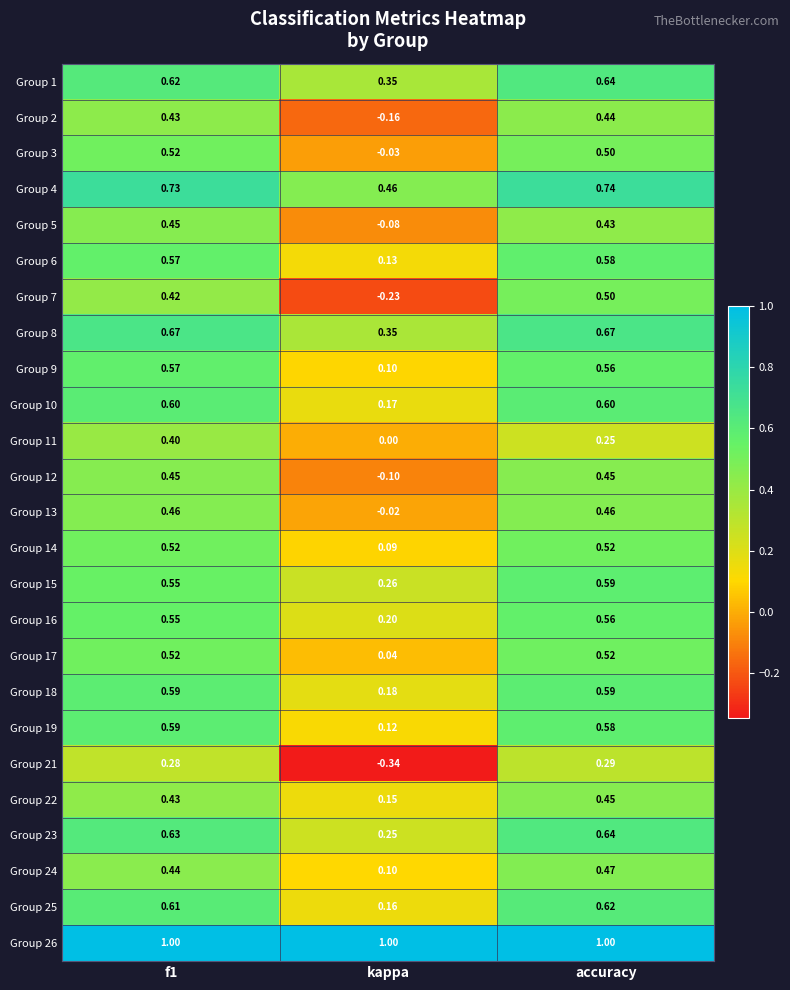

Which category has the lowest value in the Group 15 series?

kappa